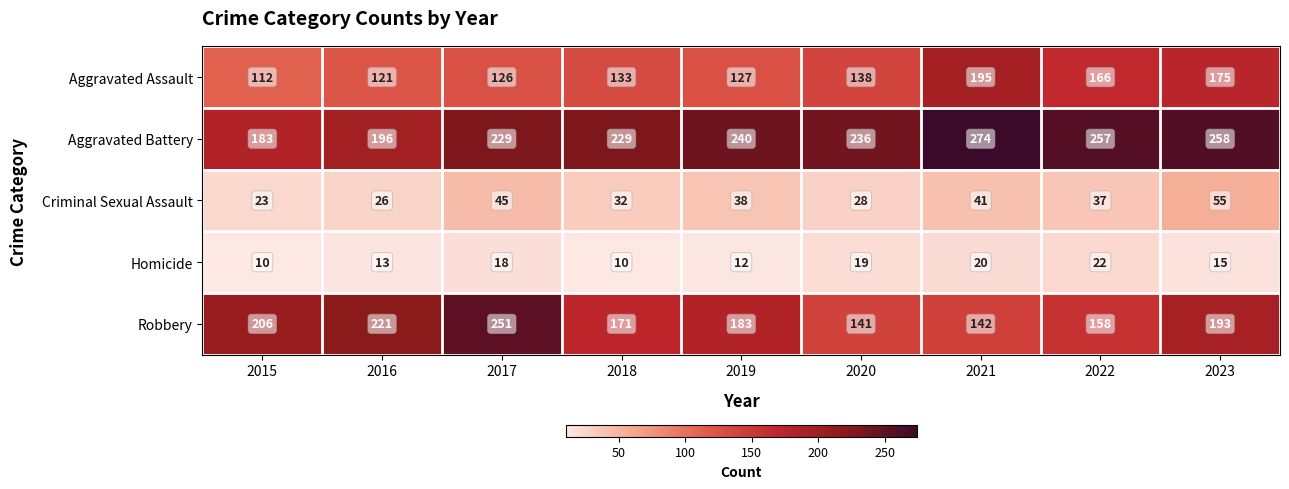

The Robbery series shows 267 at 2019. True or false?

False